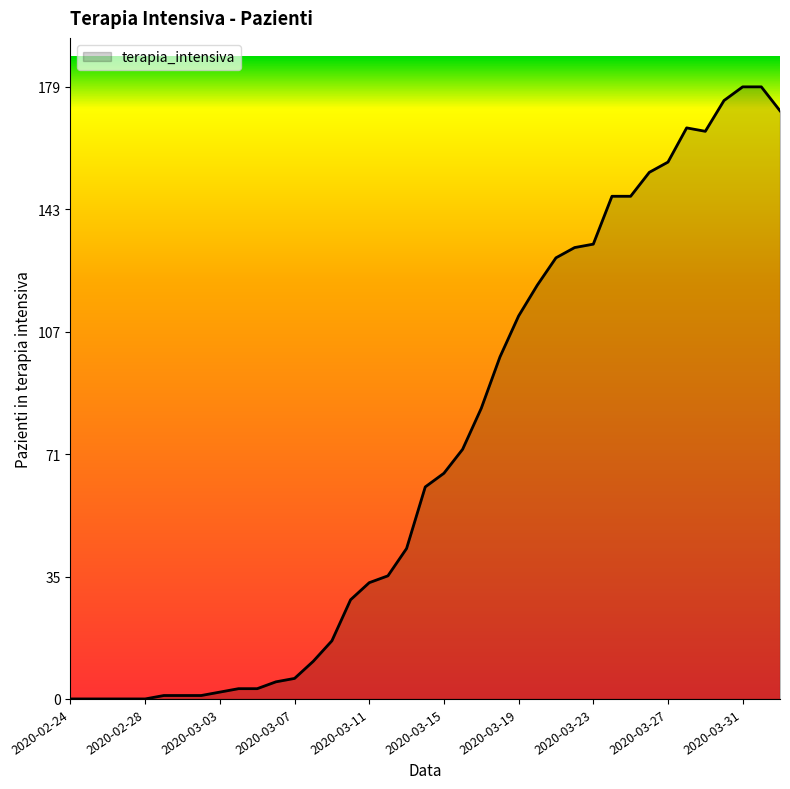

What is the difference between the maximum and minimum values?

179